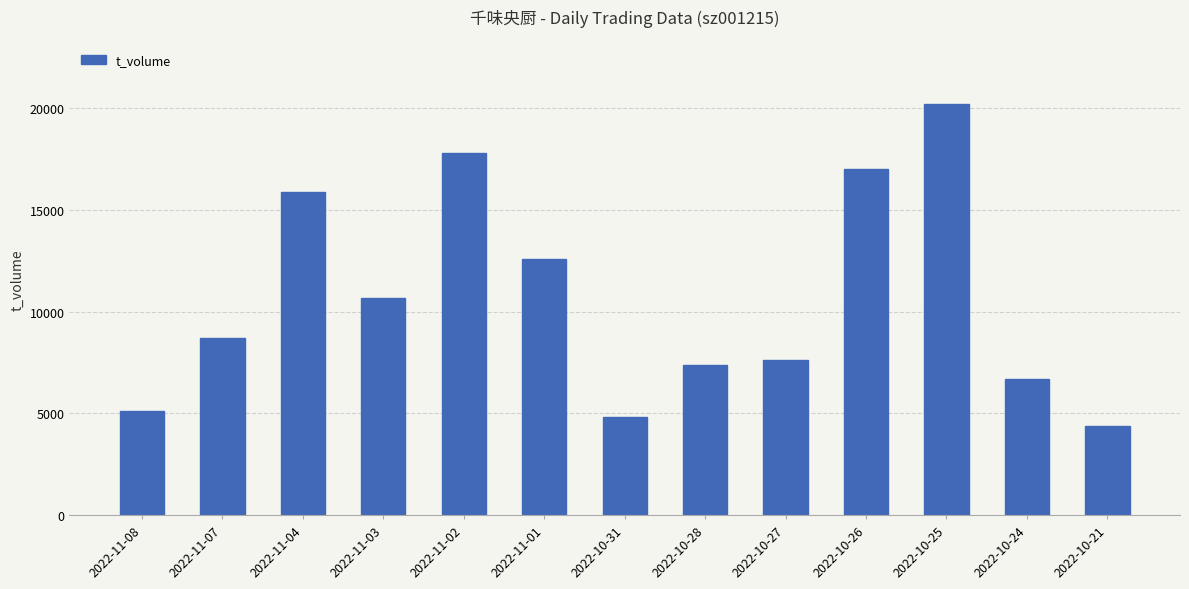

Reading right to left, what are all the values shown in this chart?

2022-10-21=4354	2022-10-24=6696	2022-10-25=20213	2022-10-26=17010	2022-10-27=7638	2022-10-28=7371	2022-10-31=4800	2022-11-01=12580	2022-11-02=17790	2022-11-03=10682	2022-11-04=15896	2022-11-07=8687	2022-11-08=5111